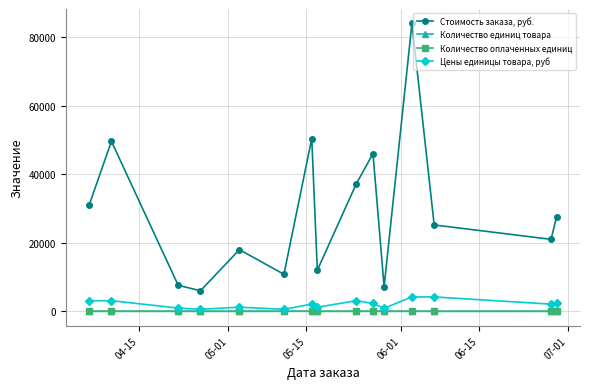

True or false: Цены единицы товара, руб and Стоимость заказа, руб. intersect in this chart.

False